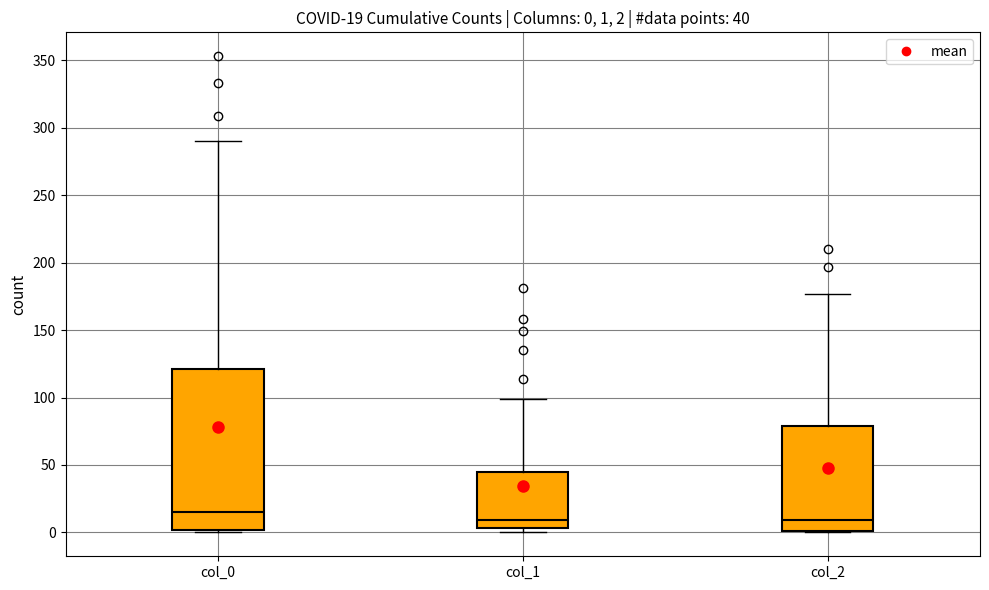

Which box is the tallest, from its lower edge to its upper edge?

col_0